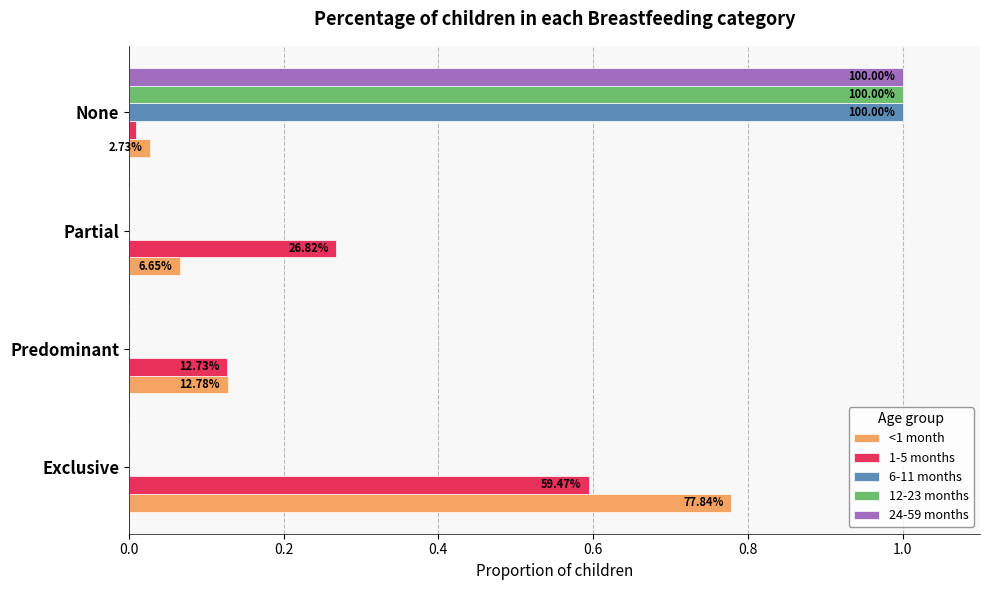

Reading left to right, what are all the values shown in this chart?

<1 month: 0.8	0.1	0.1	0.0
1-5 months: 0.6	0.1	0.3	0.0
6-11 months: 0.0	0.0	0.0	1.0
12-23 months: 0.0	0.0	0.0	1.0
24-59 months: 0.0	0.0	0.0	1.0